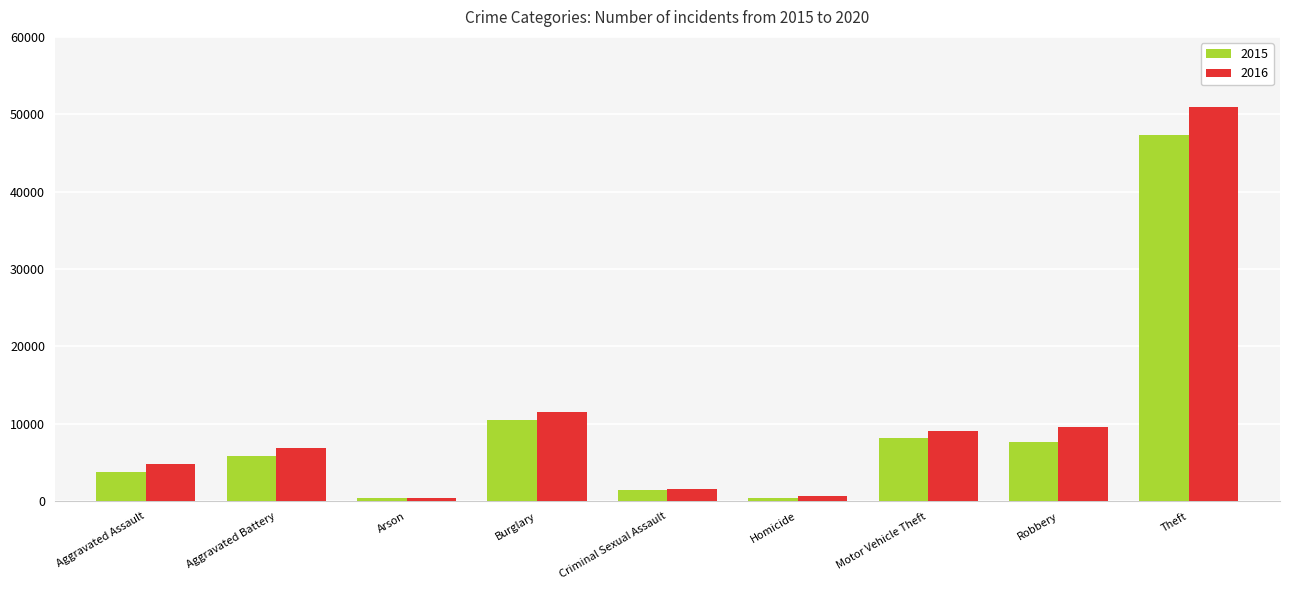

List the series in order of their peak value, highest first.

2016, 2015